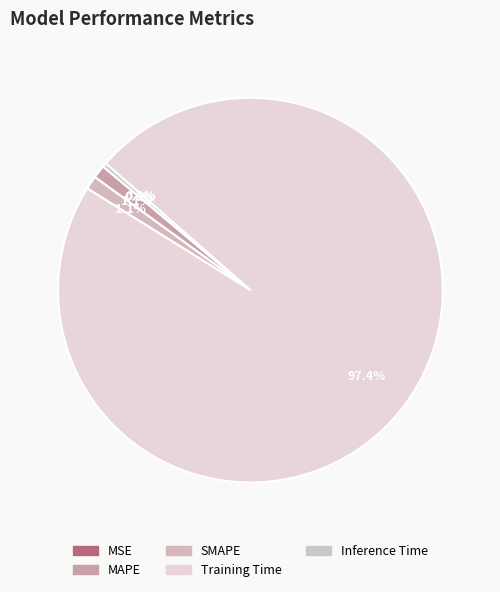

What percentage is NOT represented by Training Time?

2.6%